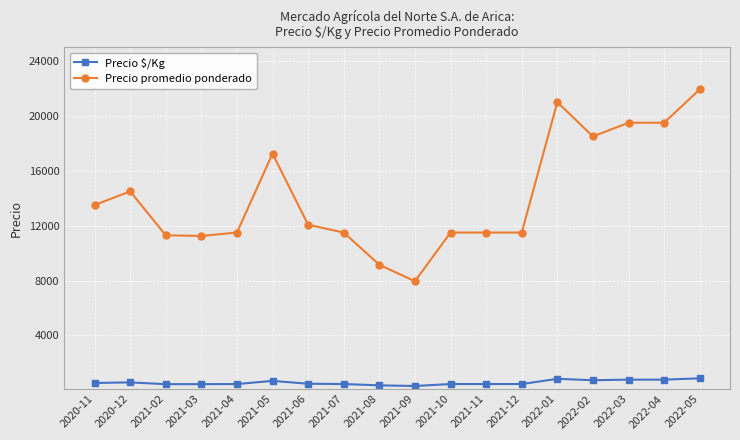

What is the sum of the Precio promedio ponderado values at 2021-07 and 2022-03?

31000